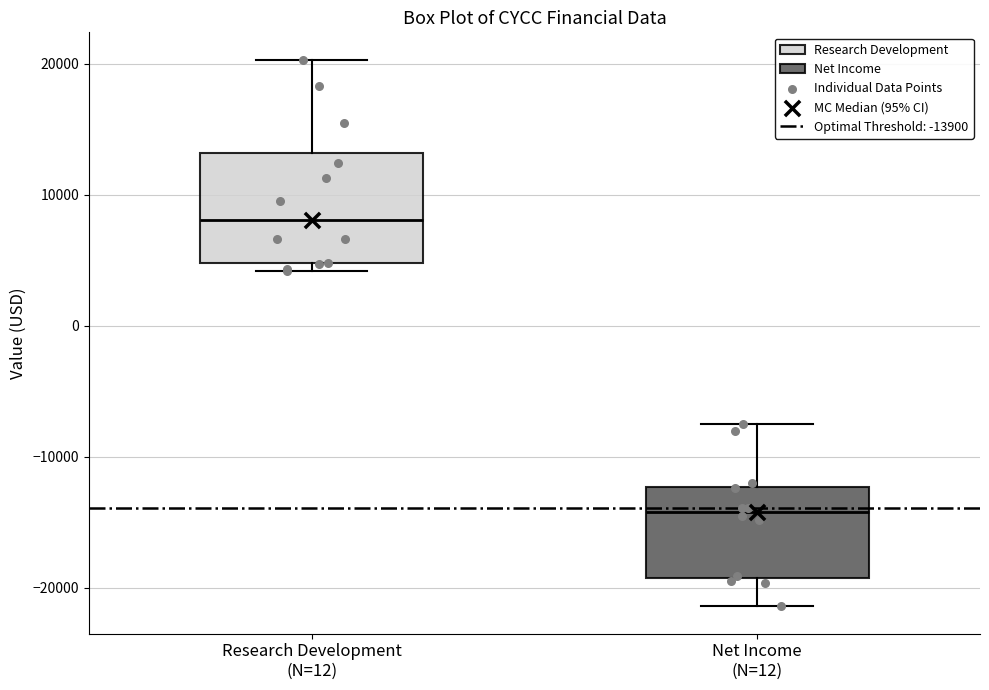

Reading left to right, transcribe this box plot: for each box, give where its median line is, the range the box spans, and where its two whiskers end, as read against the y-axis. The values are not printed on the chart, so give them approximately, as read against the axis.

Research Development (N=12): median 8000, box 5000 to 13000, whiskers 4000 to 20000
Net Income (N=12): median -14000, box -19000 to -12000, whiskers -21000 to -7000